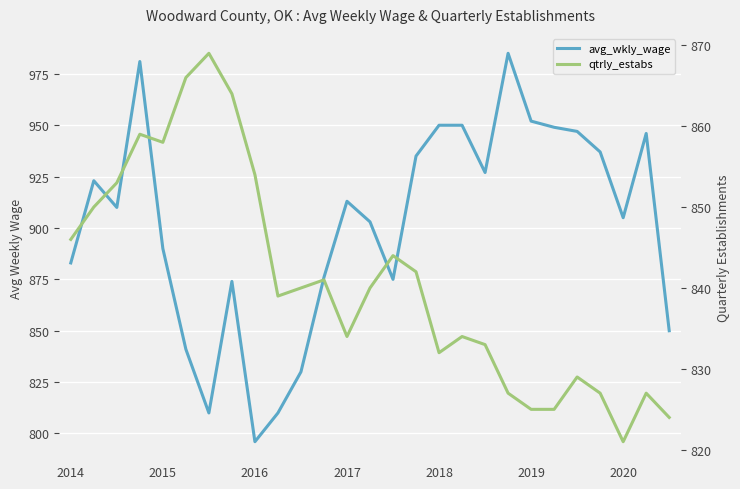

How many interior local peaks does the qtrly_estabs series have?

7